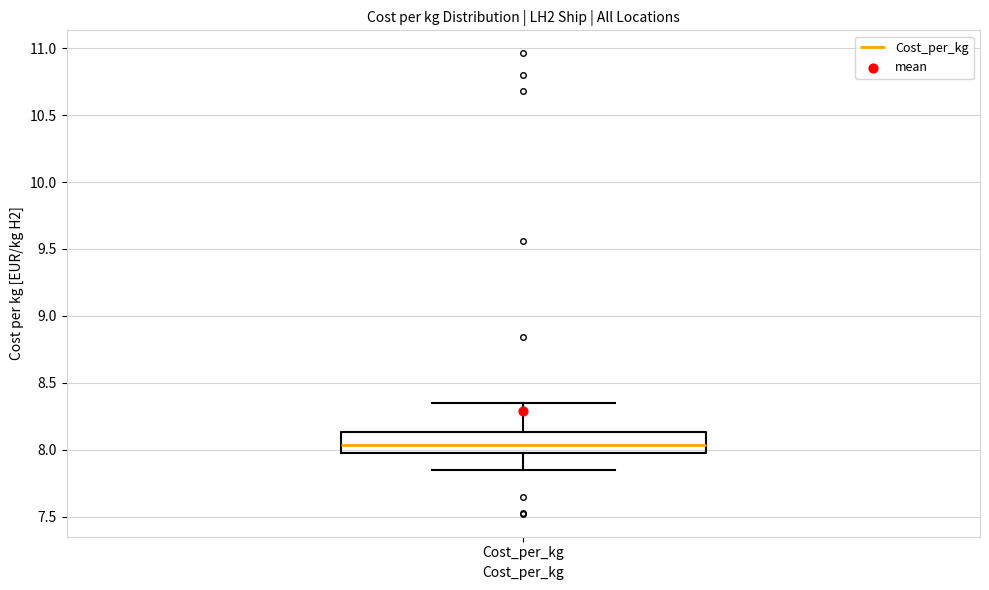

Where does the median line of the box for Cost_per_kg sit on the y-axis? The values are not printed on the chart, so give them approximately, as read against the axis.

8.05